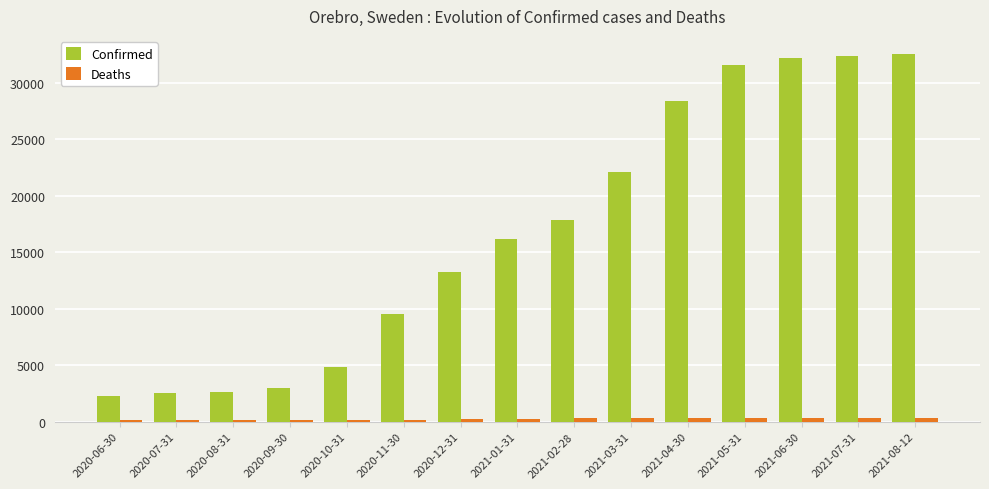

What is the label of the 13th bar from the left?

2021-06-30